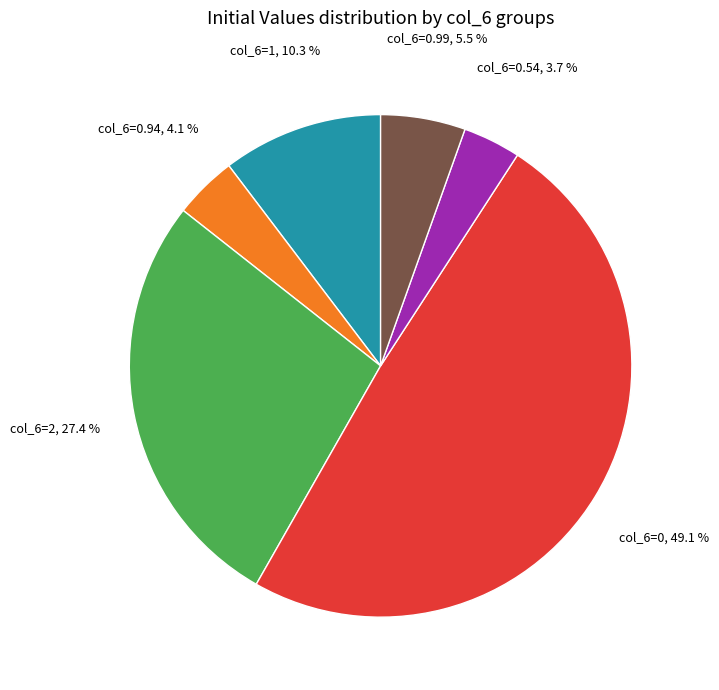

Is there a majority slice in this chart?

No